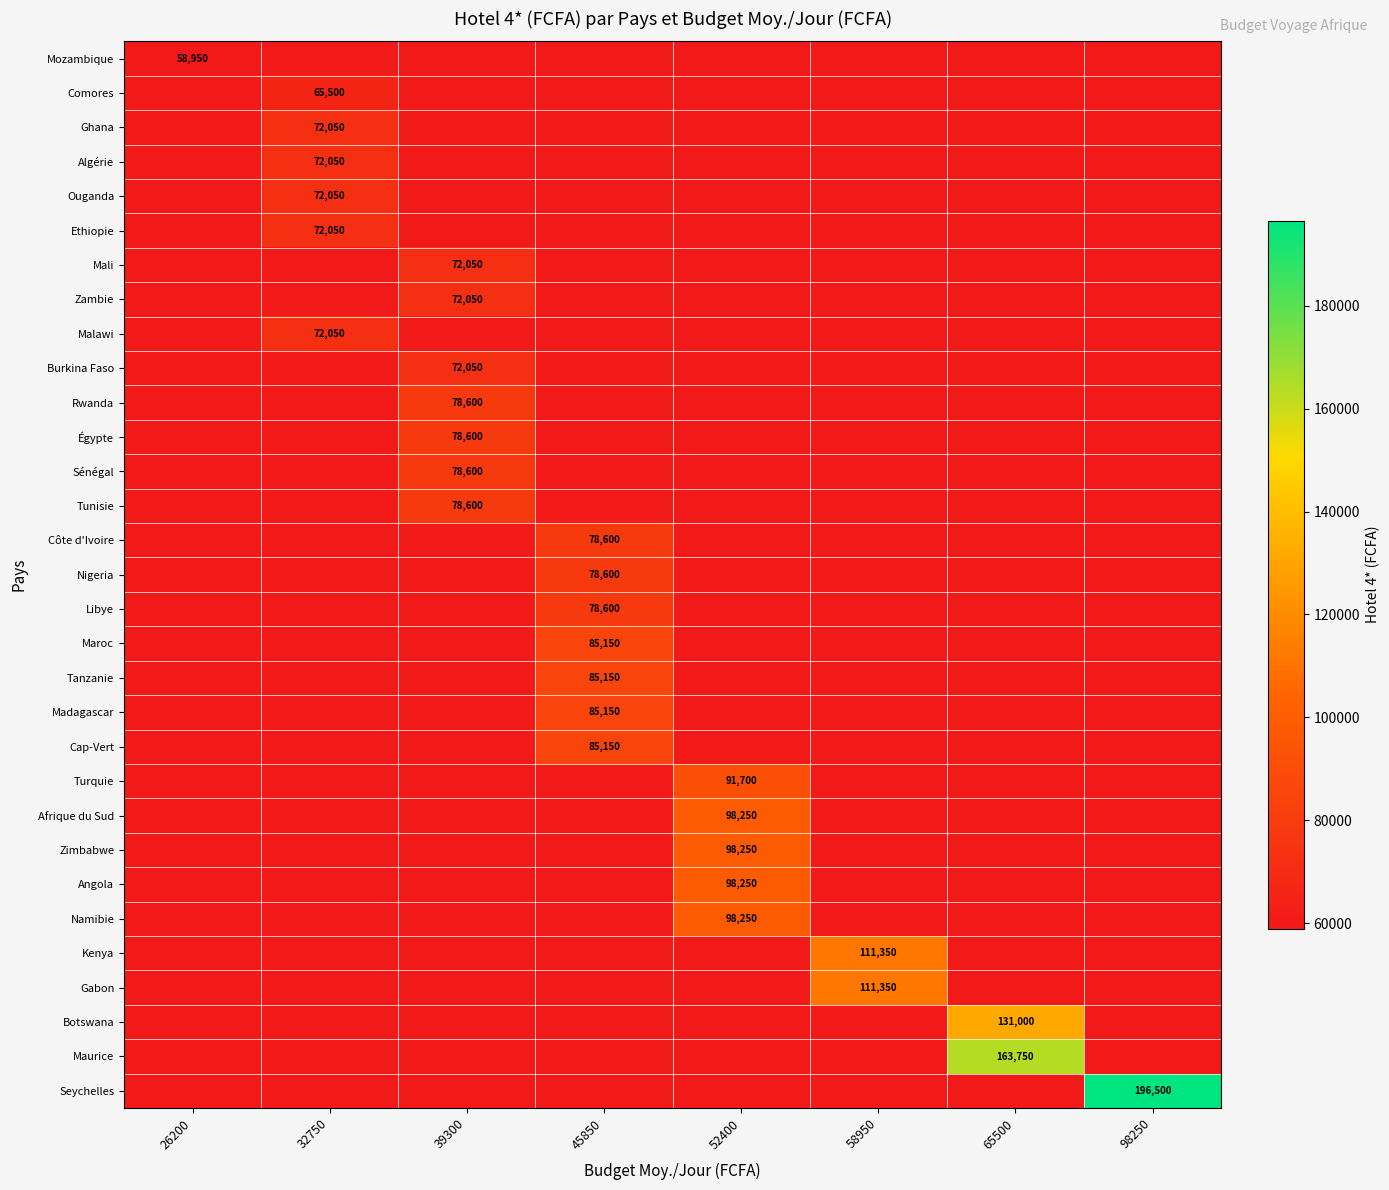

At which category does the chart reach its peak across all series?

98250